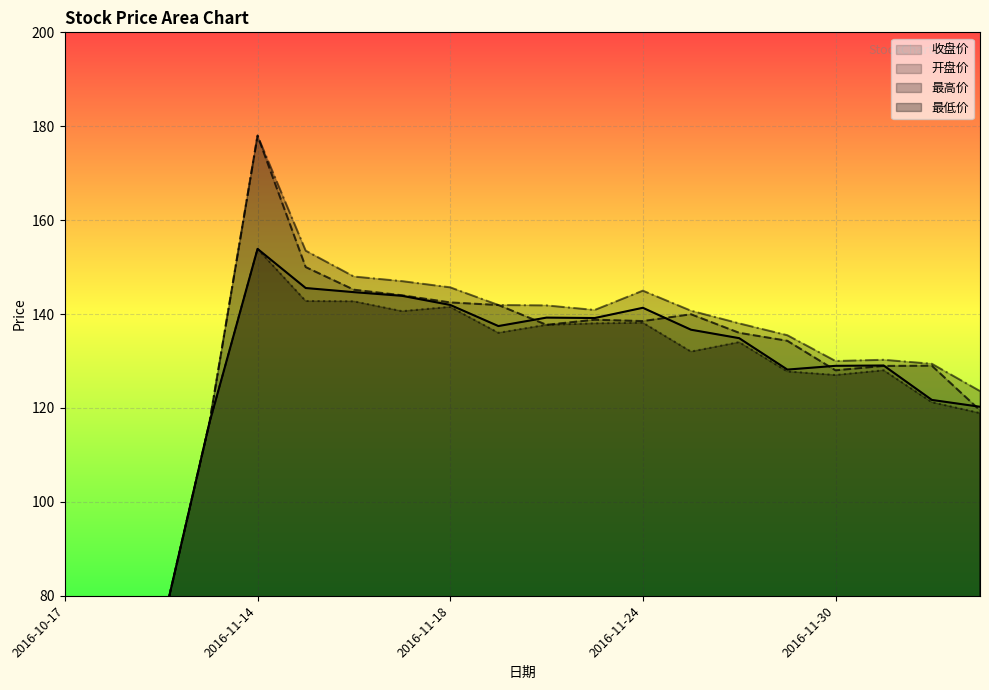

What is the difference between the maximum and minimum values in the 最高价 series?

150.0